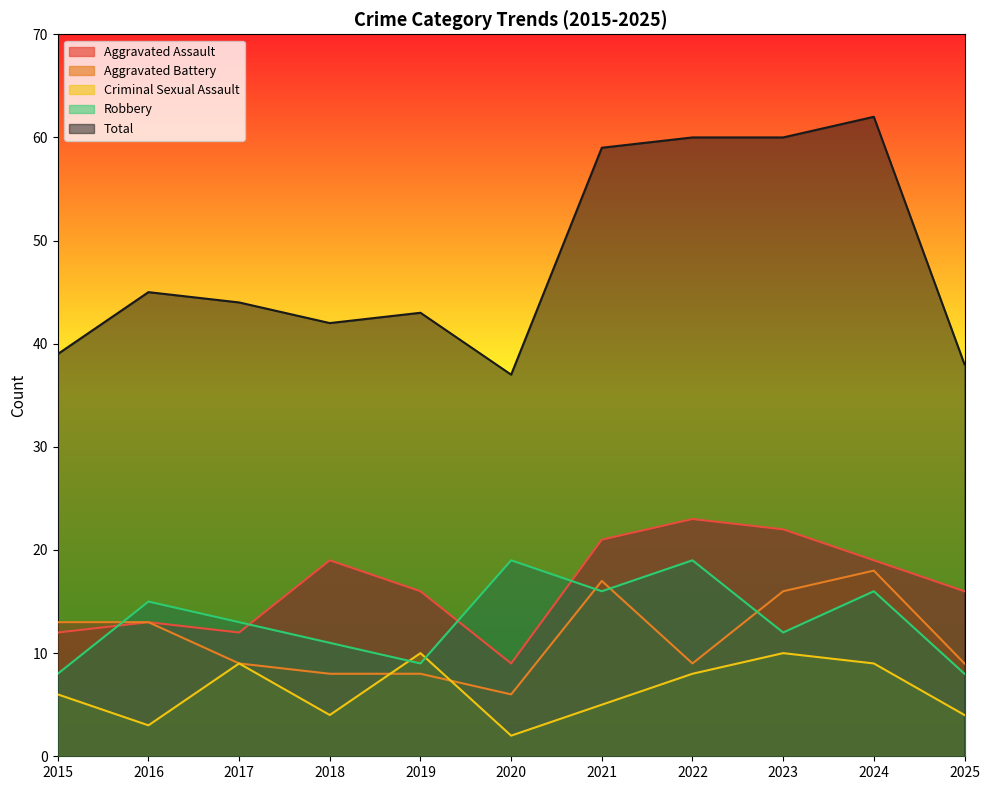

Reading right to left, extract all data points from this chart.

Aggravated Assault: 16	19	22	23	21	9	16	19	12	13	12
Aggravated Battery: 9	18	16	9	17	6	8	8	9	13	13
Criminal Sexual Assault: 4	9	10	8	5	2	10	4	9	3	6
Robbery: 8	16	12	19	16	19	9	11	13	15	8
Total: 38	62	60	60	59	37	43	42	44	45	39